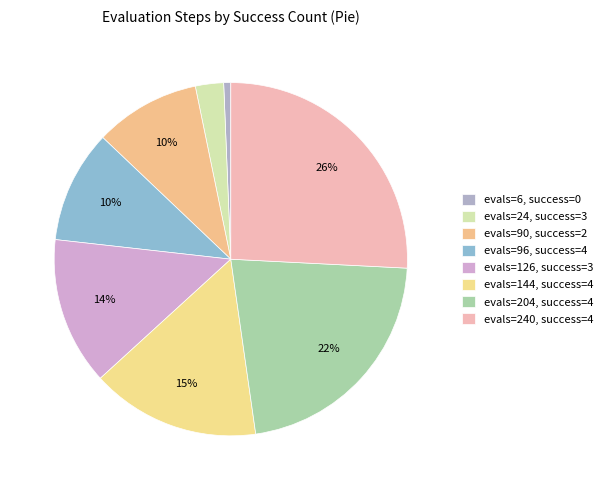

How many slices are in this pie chart?

8